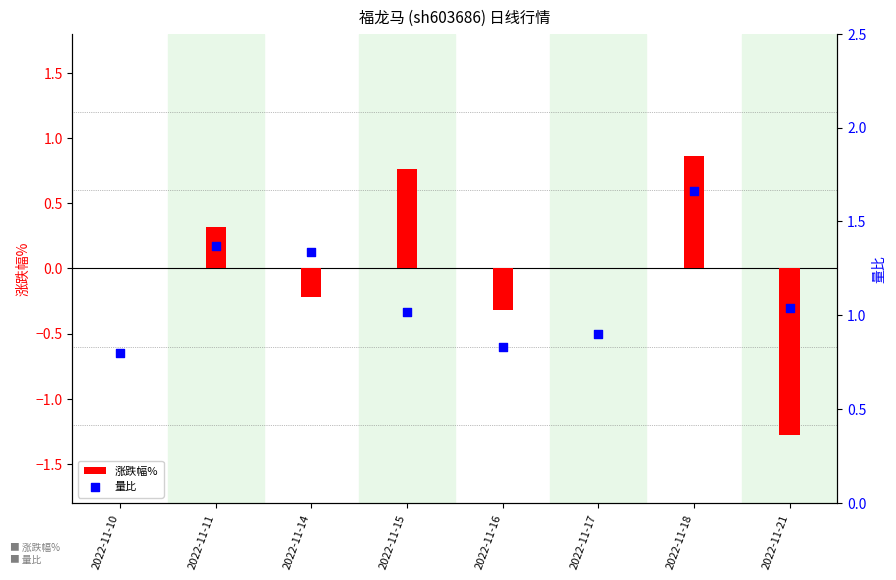

At how many categories does at least one series exceed 0?

8